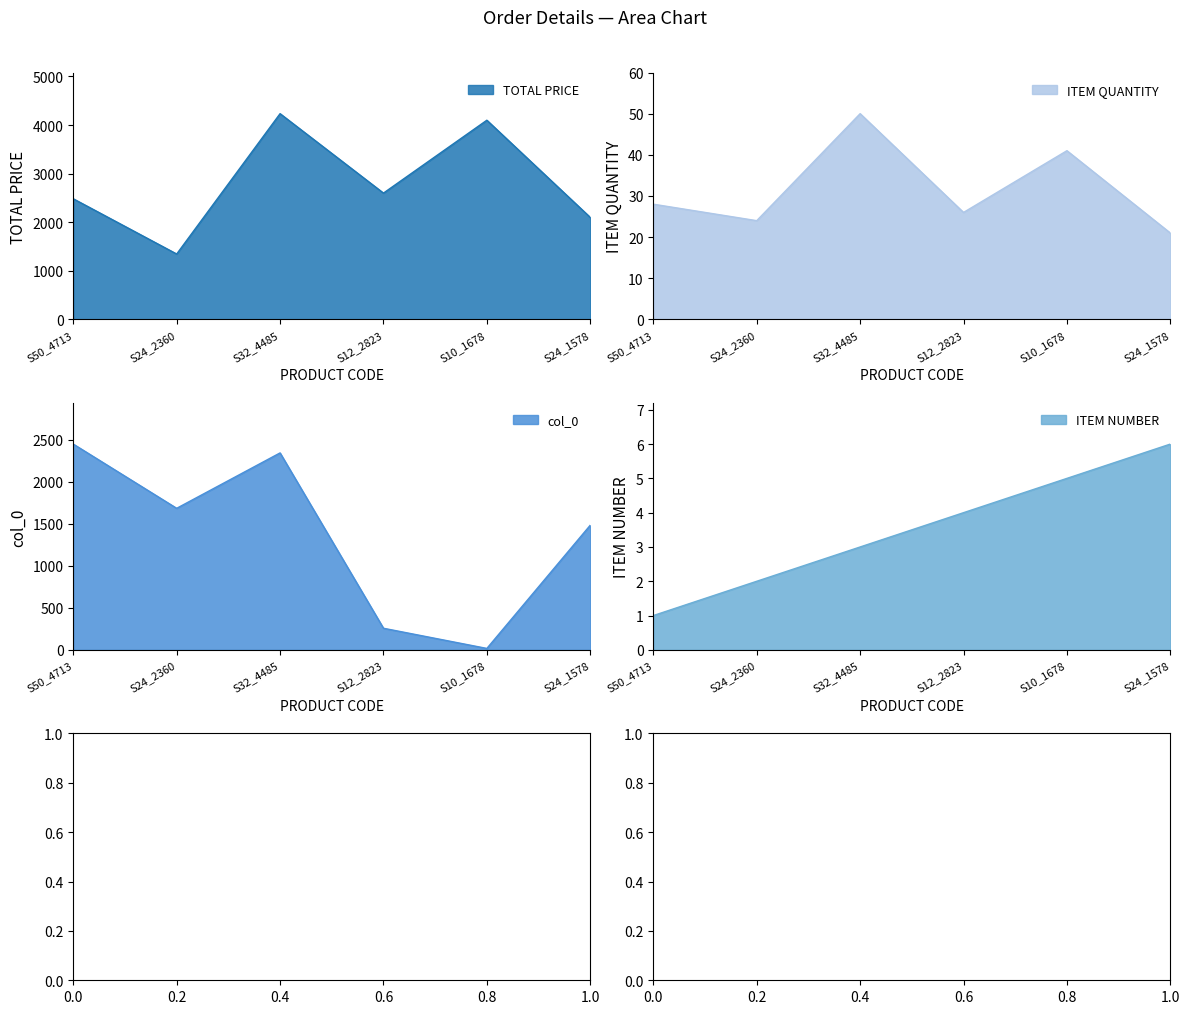

At which category does ITEM QUANTITY reach its first local valley?

S24_2360